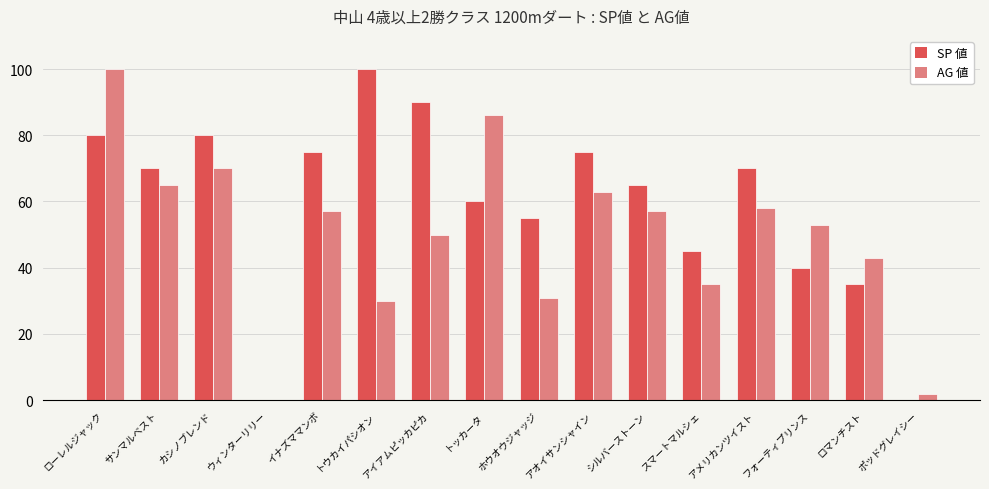

Count the number of data series in this chart.

2